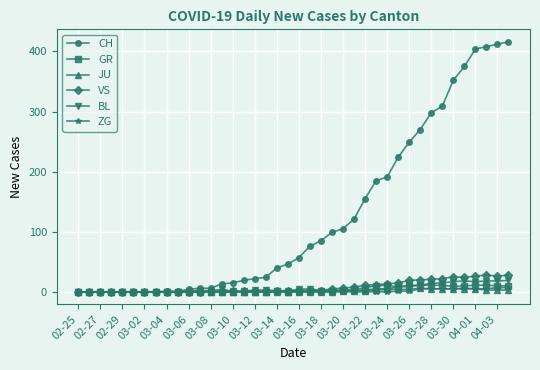

What is the maximum value for GR?

11